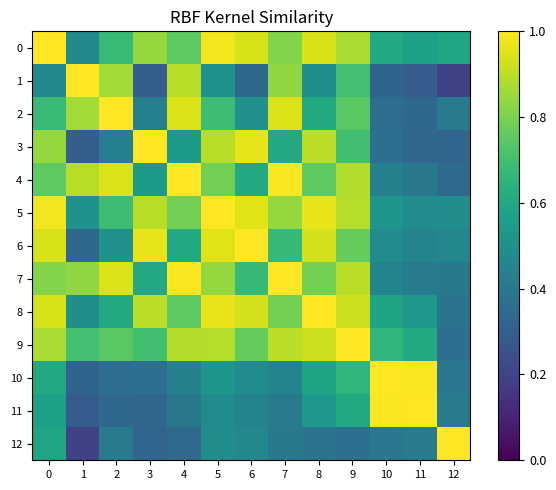

Count the number of data series in this chart.

13